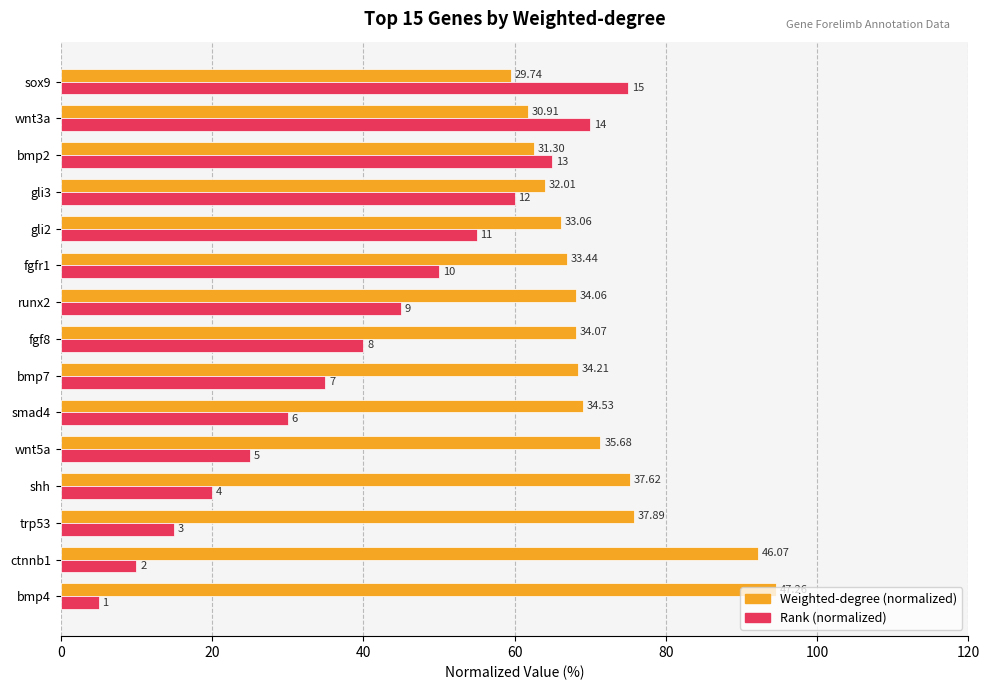

Does the chart contain stacked bars?

No